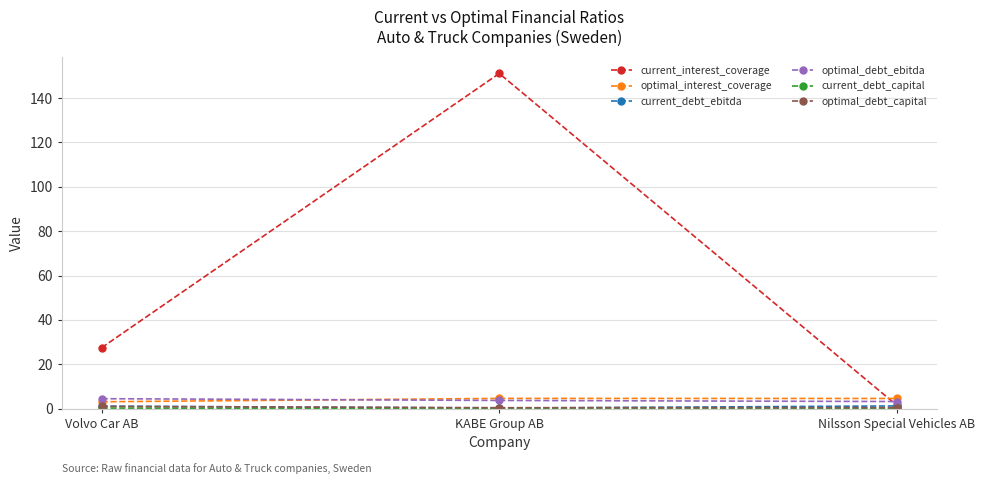

Which series has the widest spread of values?

current_interest_coverage